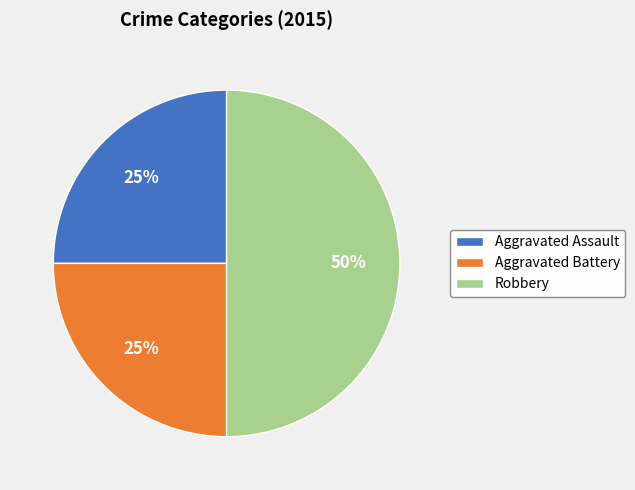

How many segments does this pie chart have?

3